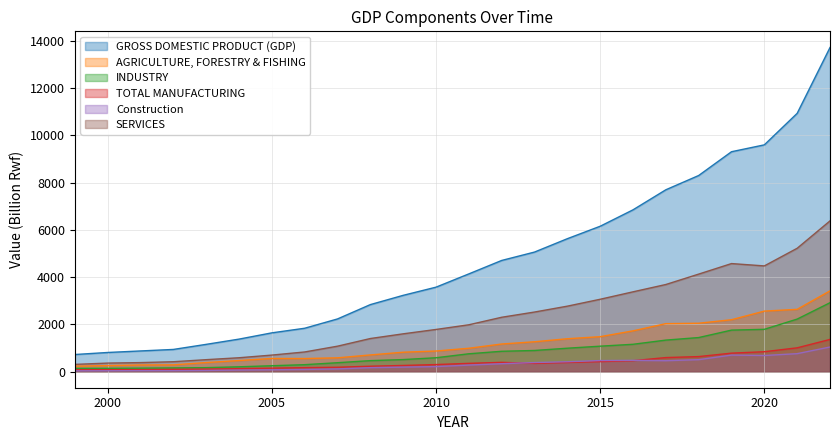

What is the value of the AGRICULTURE, FORESTRY & FISHING point at the 16th from the left?

1388